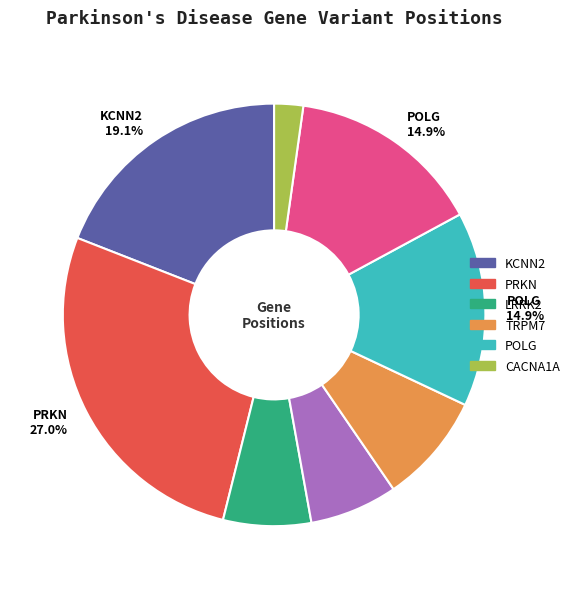

Does any single category account for the majority?

No